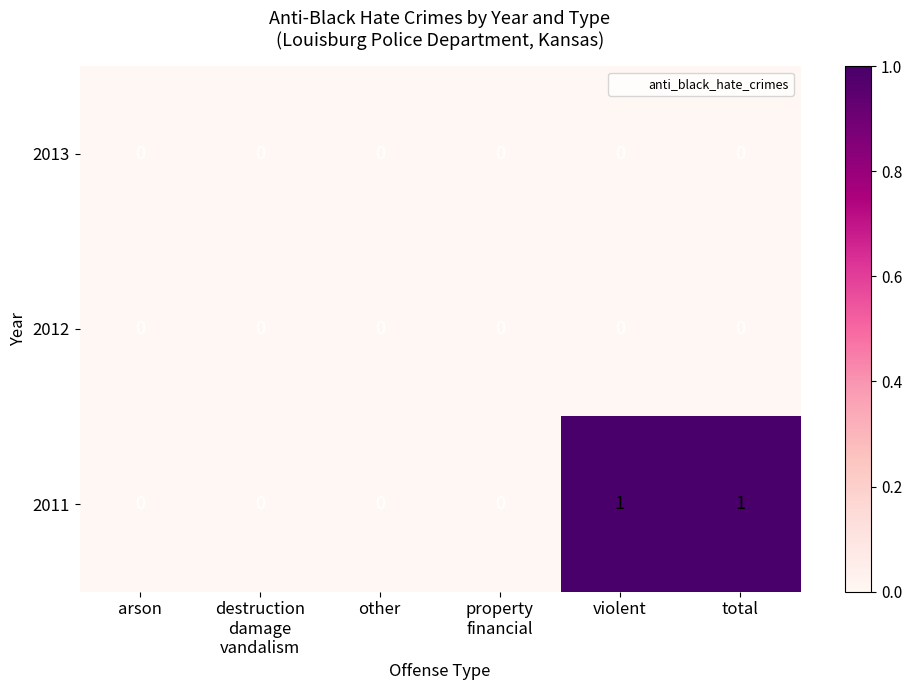

How many distinct data groups are displayed?

3